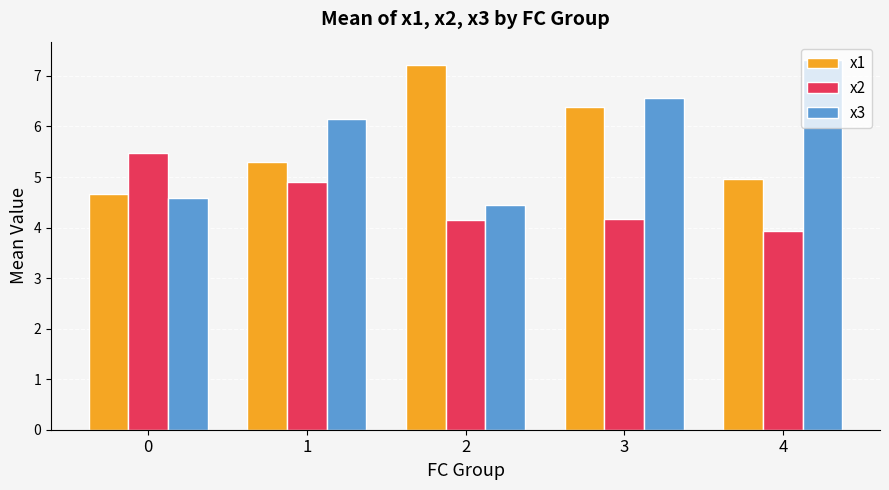

What is the average value of the x2 series?

4.5